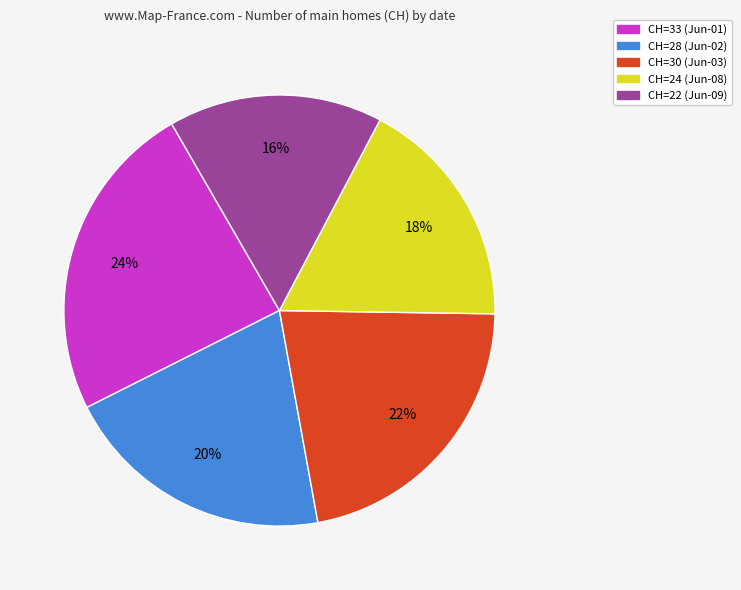

Which has a higher value, CH=22 (Jun-09) or CH=24 (Jun-08)?

CH=24 (Jun-08)